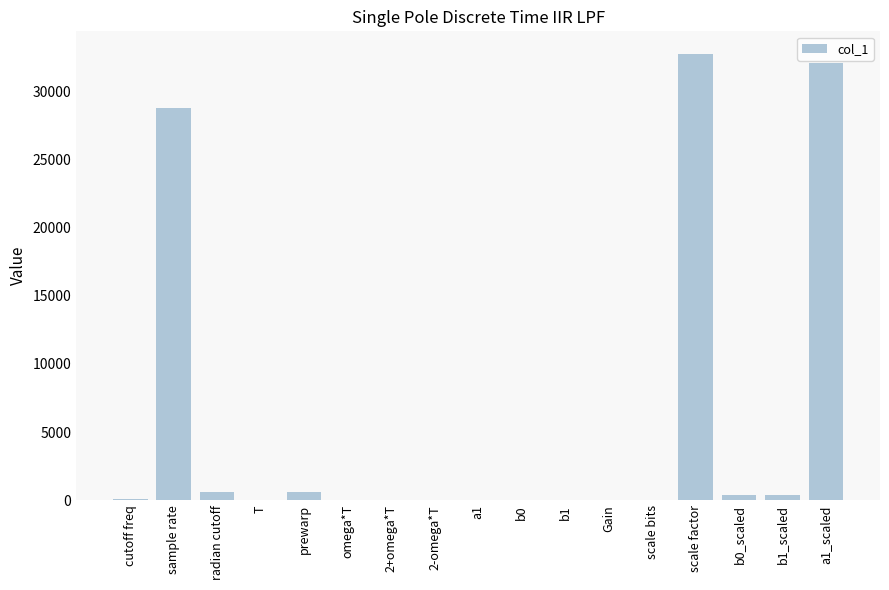

Which category has the highest value across all series?

scale factor